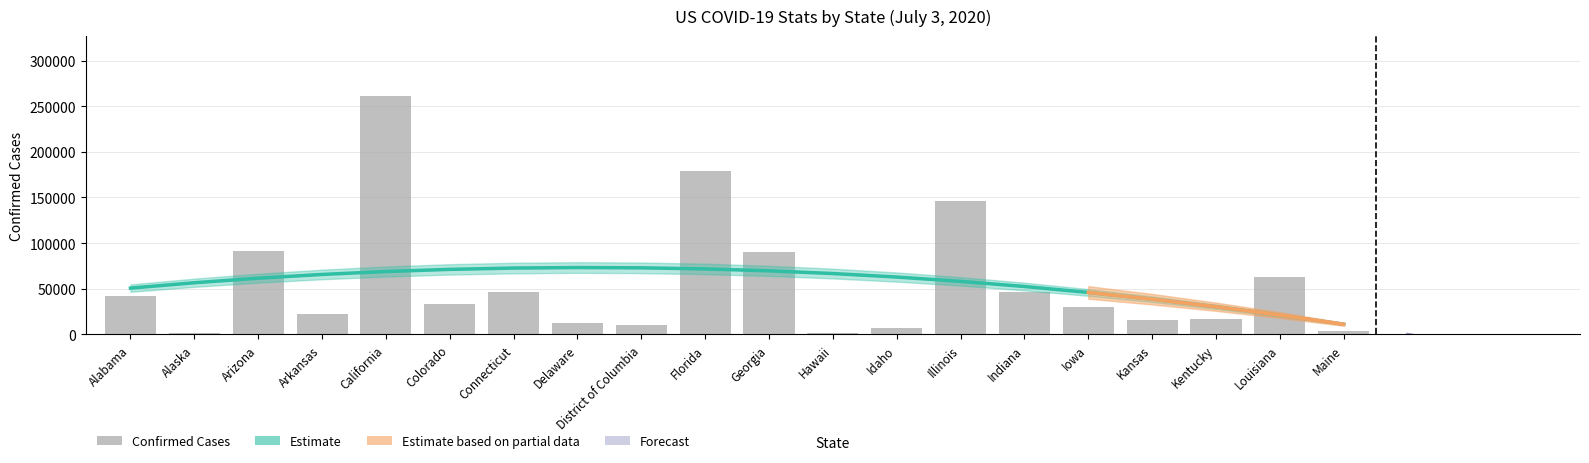

The value at Iowa is 46136. True or false?

False